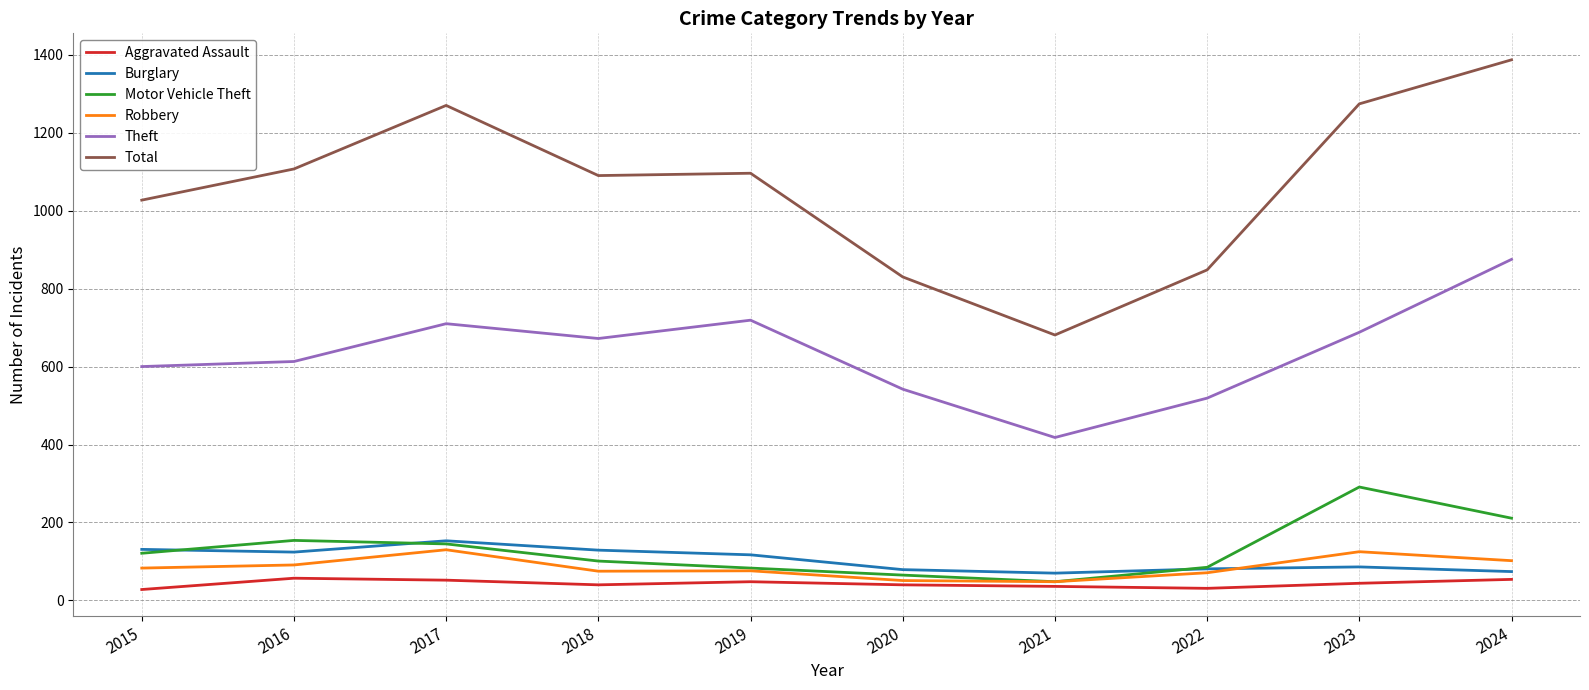

True or false: Total and Theft intersect in this chart.

False